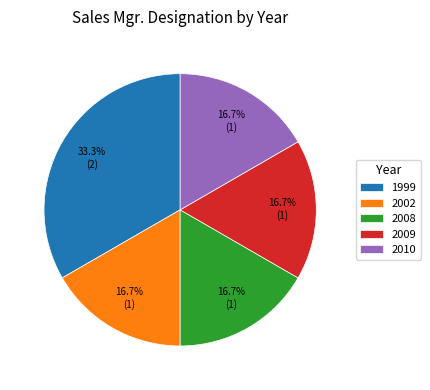

What percentage is NOT represented by 2008?

83.3%